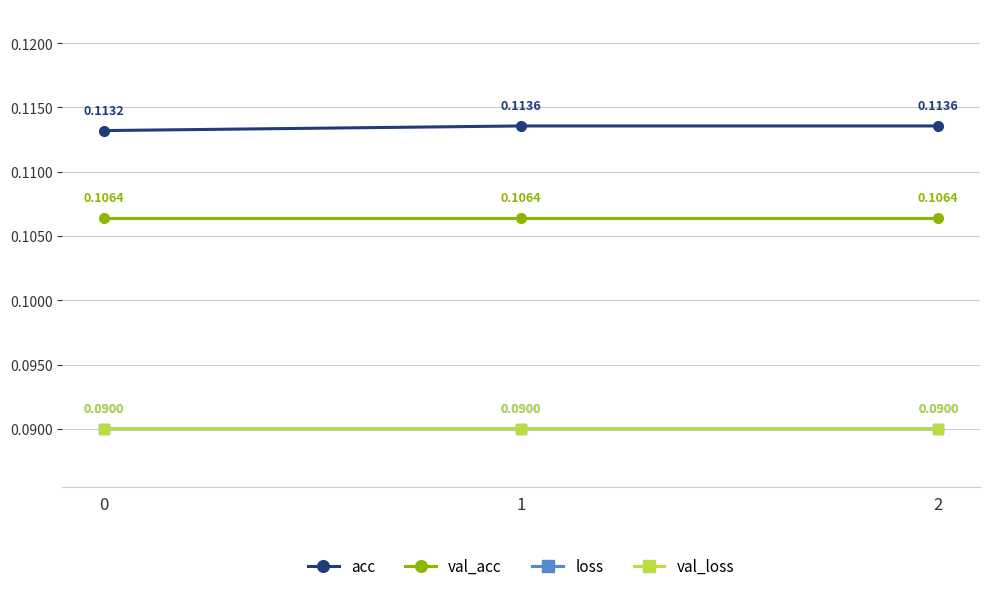

Which series has the largest range (max minus min)?

acc